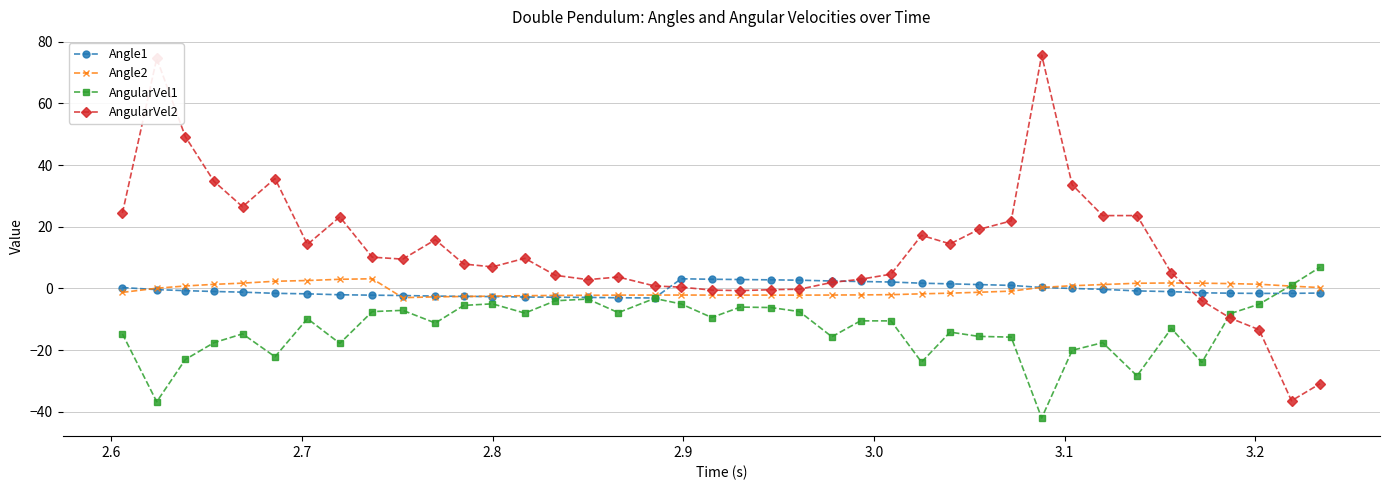

Which series has the largest total across all categories?

AngularVel2